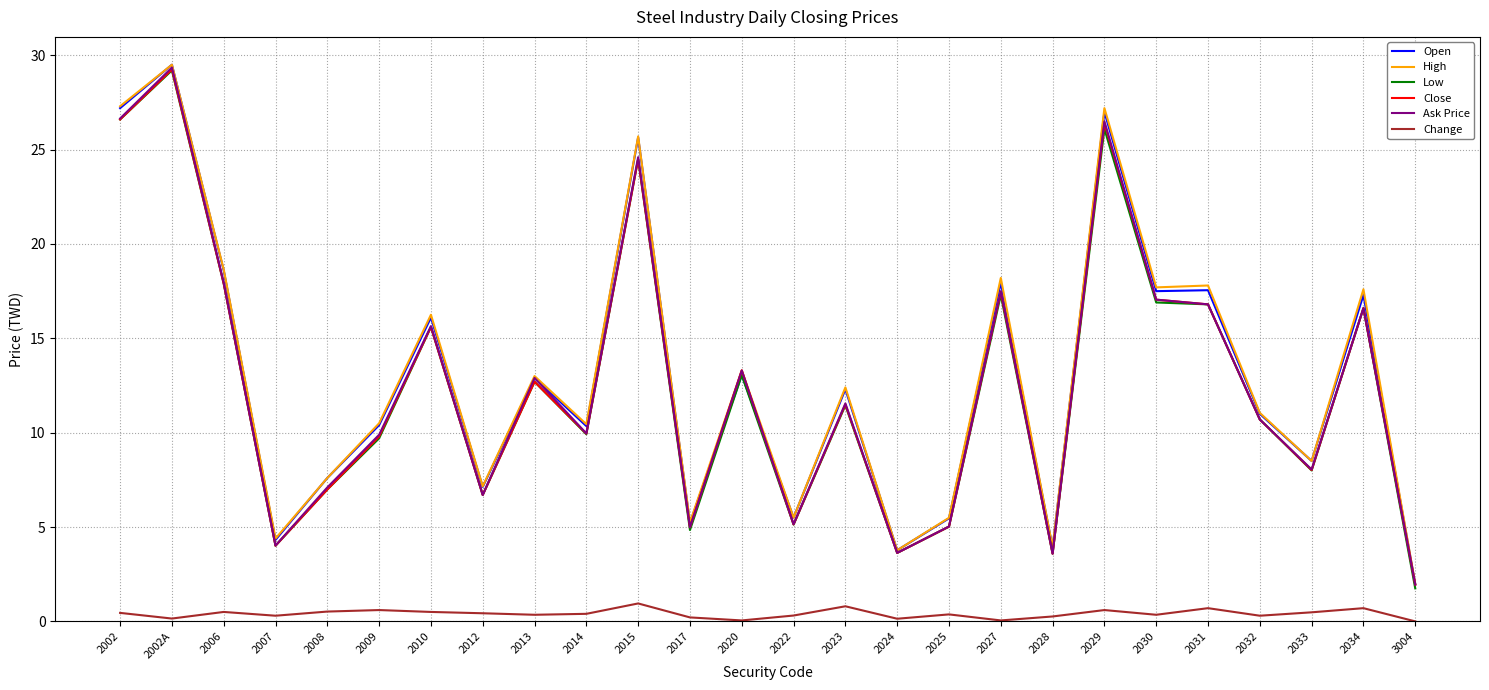

Which series changed the most between 2014 and 3004?

High